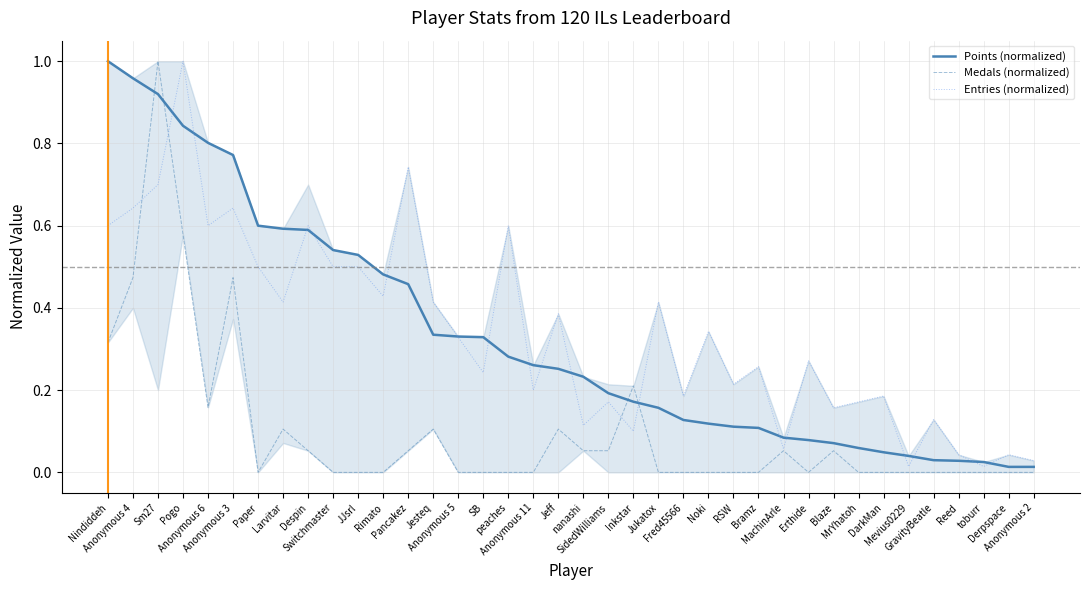

In Medals (normalized), how many points are lower than both neighbors (excluding endpoints)?

3